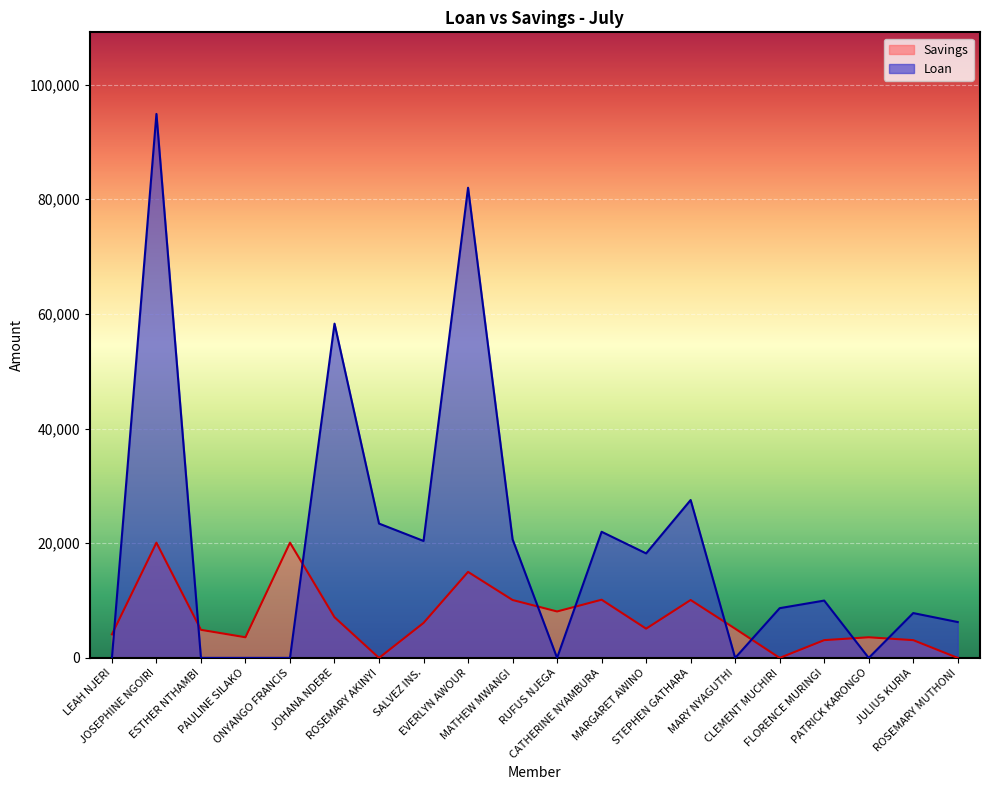

At which category does Savings reach its first local valley?

PAULINE SILAKO